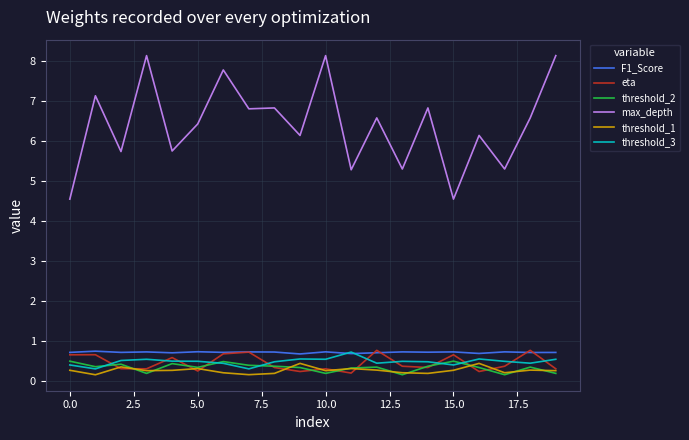

What is the average value of the F1_Score series?

0.7